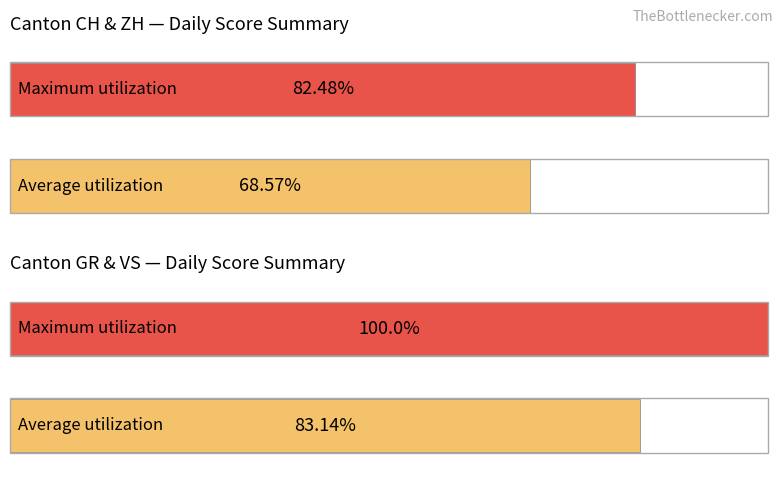

True or false: TI has a value of -1 at 0.

False